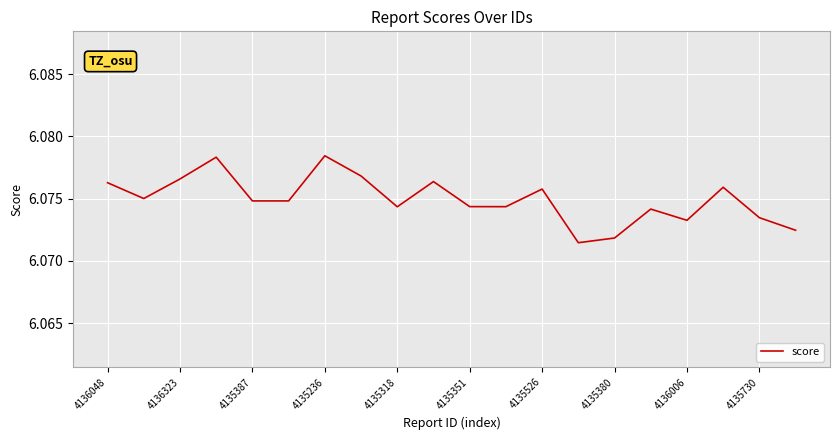

Does the chart display data point markers on the line(s)?

No